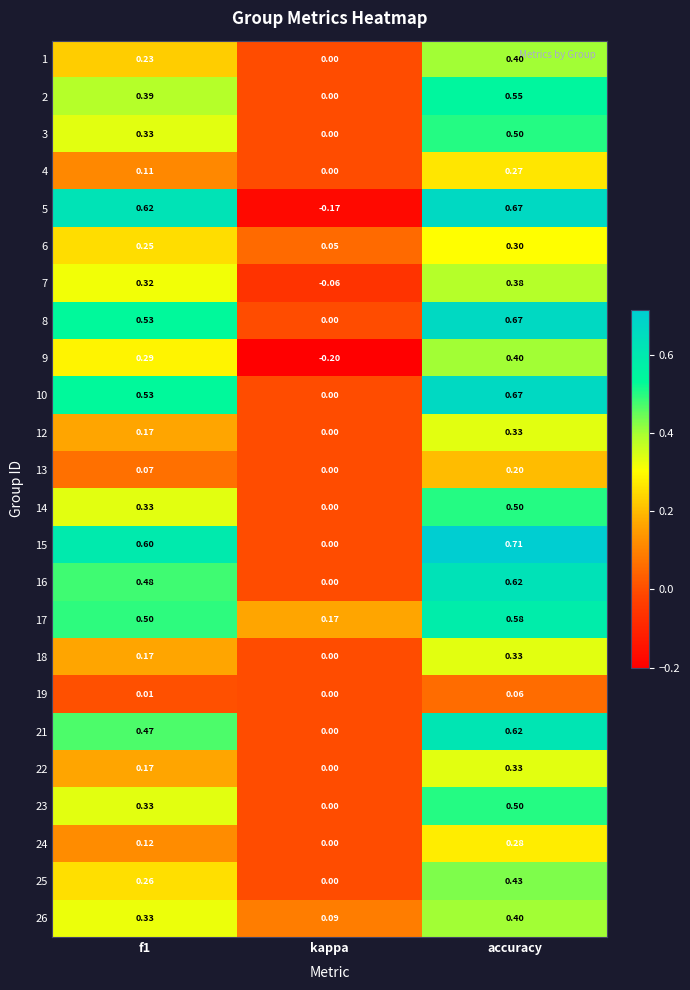

Which category has the lowest value in the 17 series?

kappa